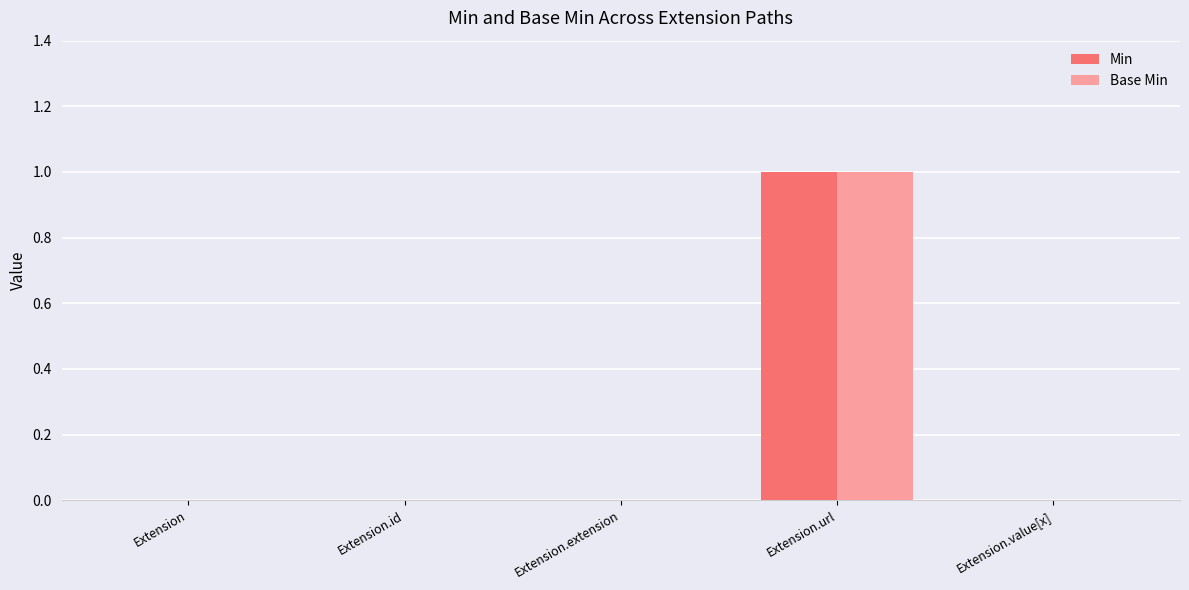

How many groups of bars are there?

5